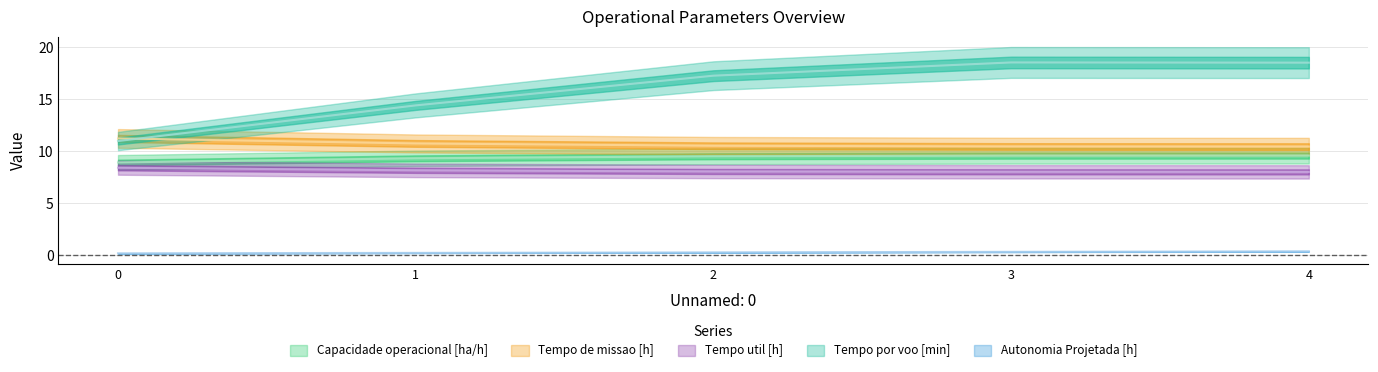

What is the value of the Tempo de missao [h] point at the 1st from the left?

11.2